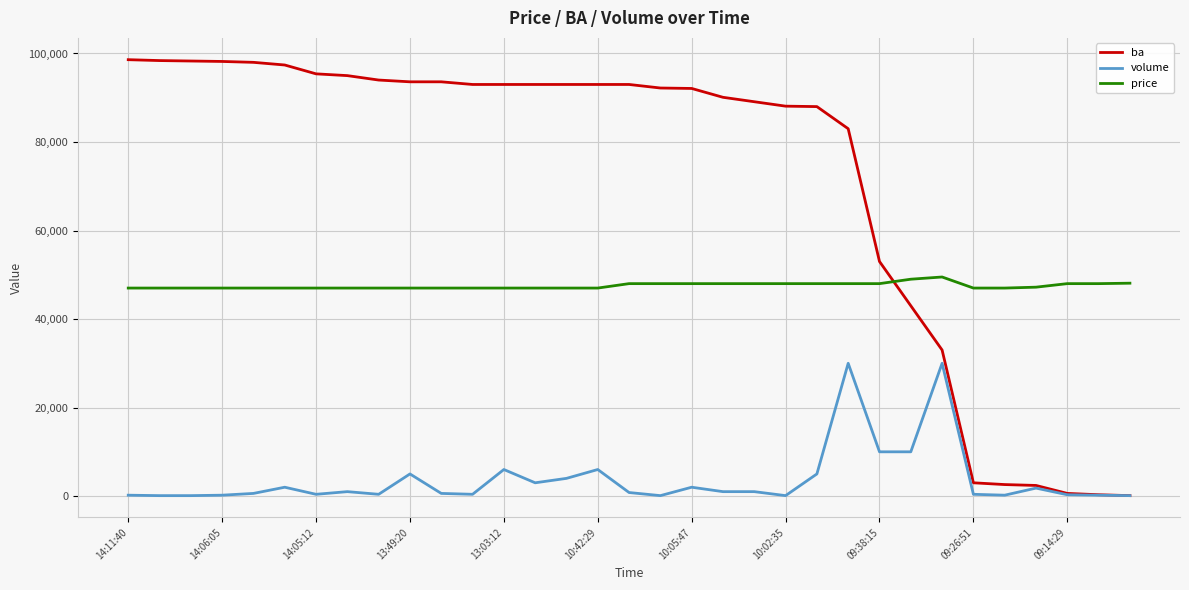

Which series has the largest total across all categories?

ba